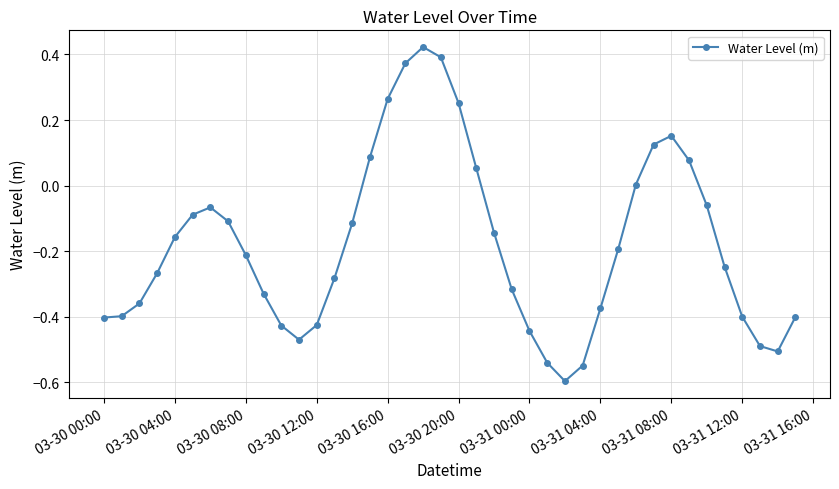

What is the difference between the maximum and minimum values?

1.0